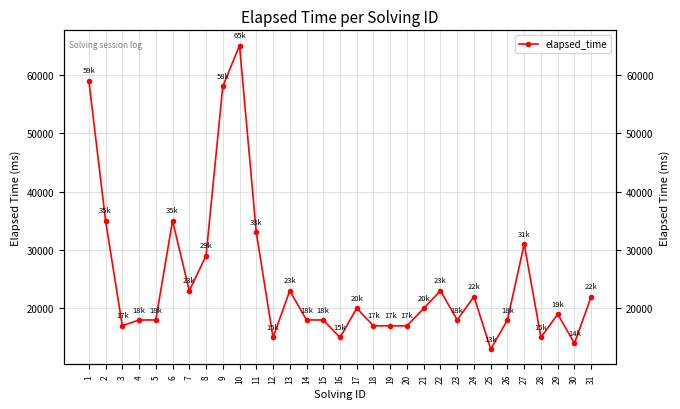

How many categories are shown in the chart?

31